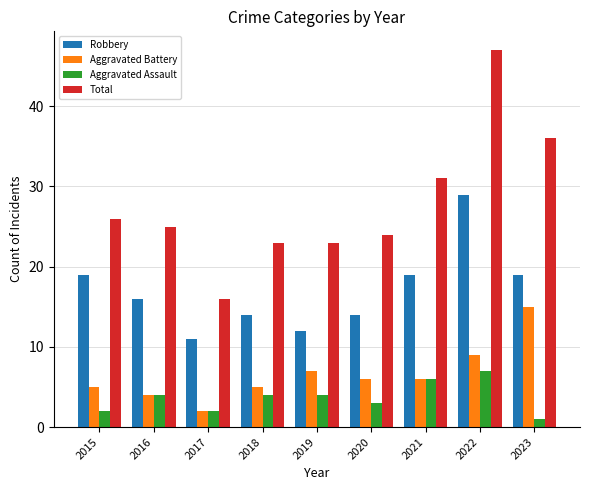

How many values in the Aggravated Battery series are below 6?

4